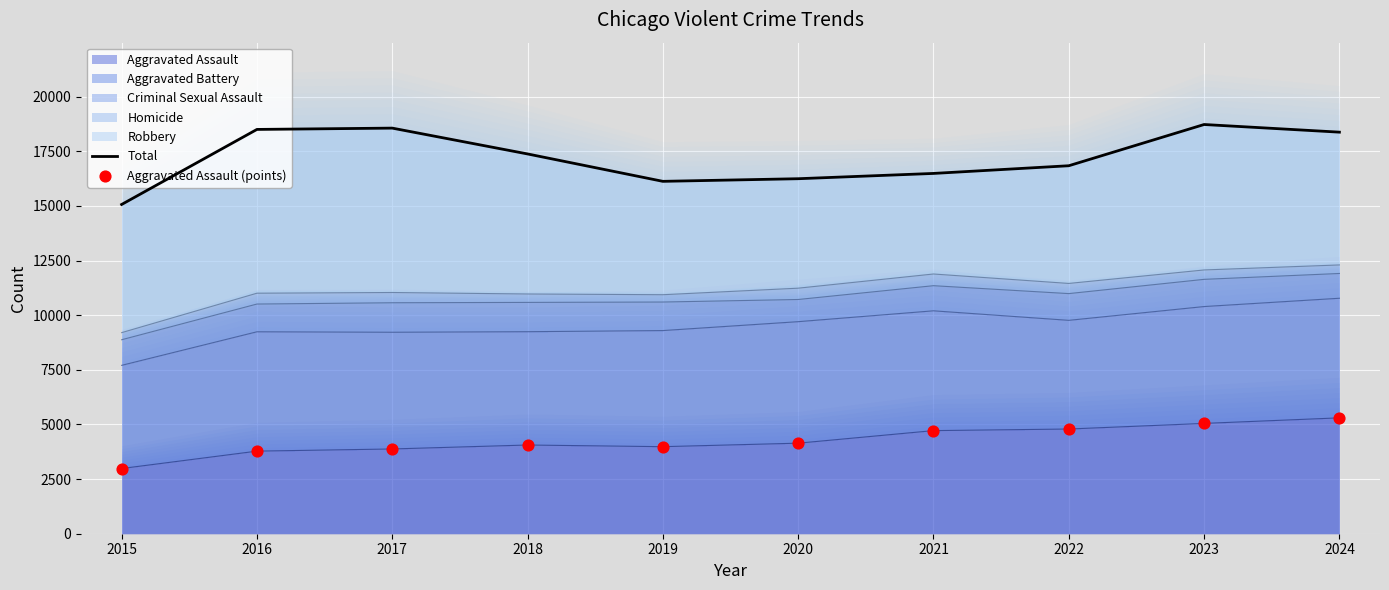

What is the total value across all series at 2021?

21209